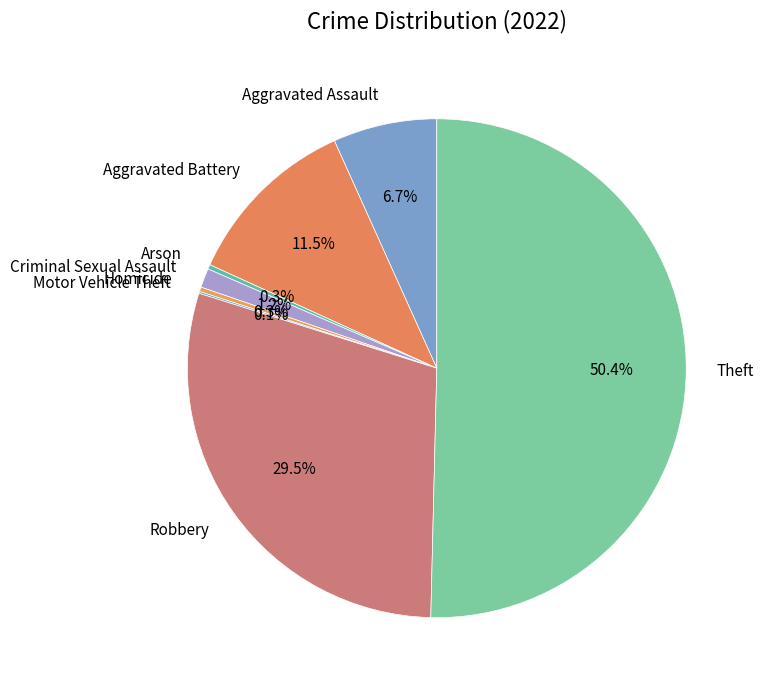

To the nearest percent, what portion does Aggravated Assault represent?

7%